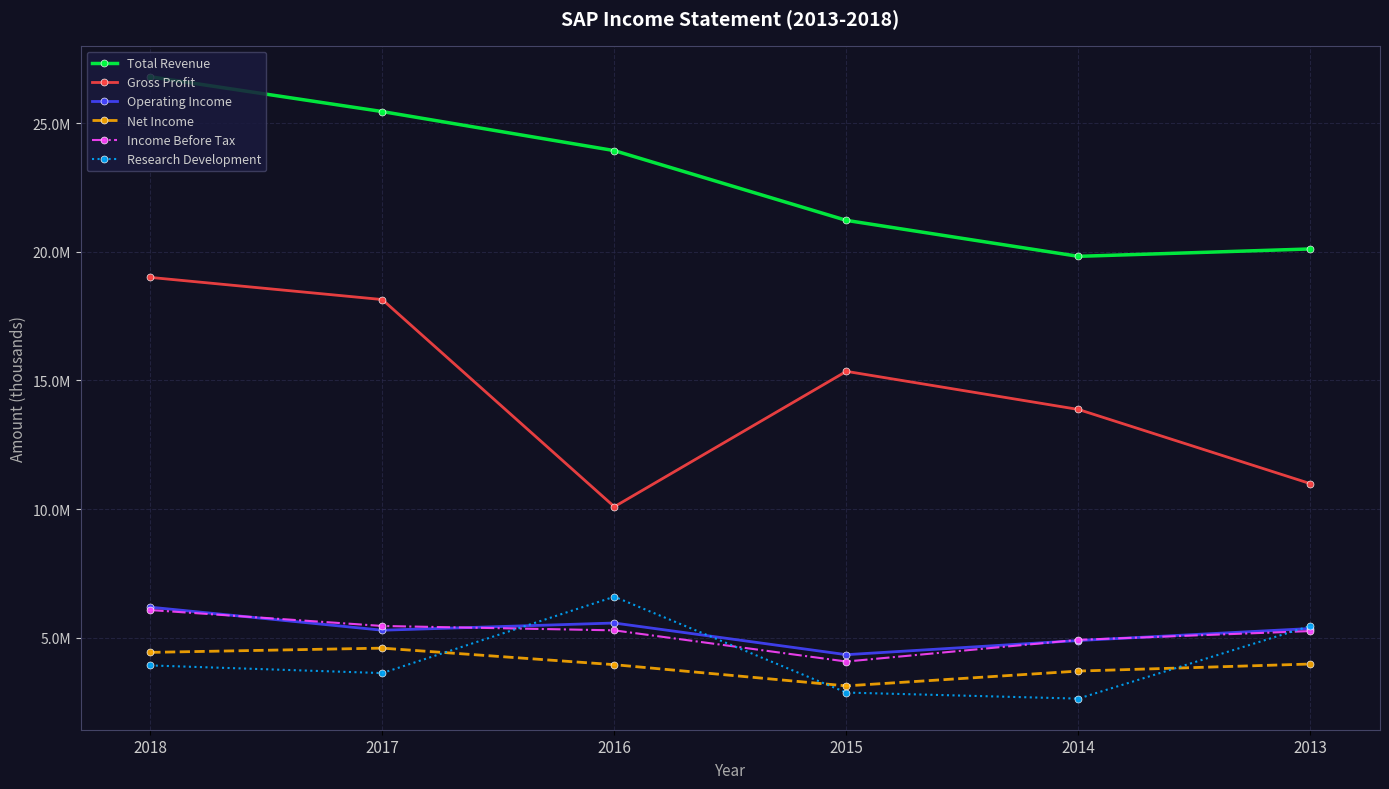

Does the chart have visible grid lines?

Yes